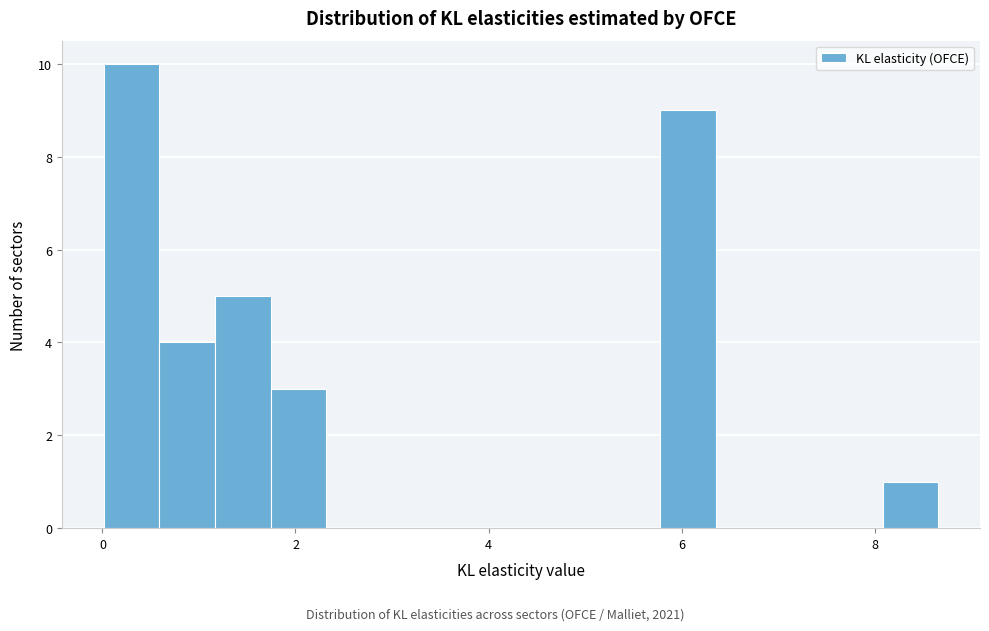

Read against the x-axis, roughly where is the centre of the tallest bar?

0.2